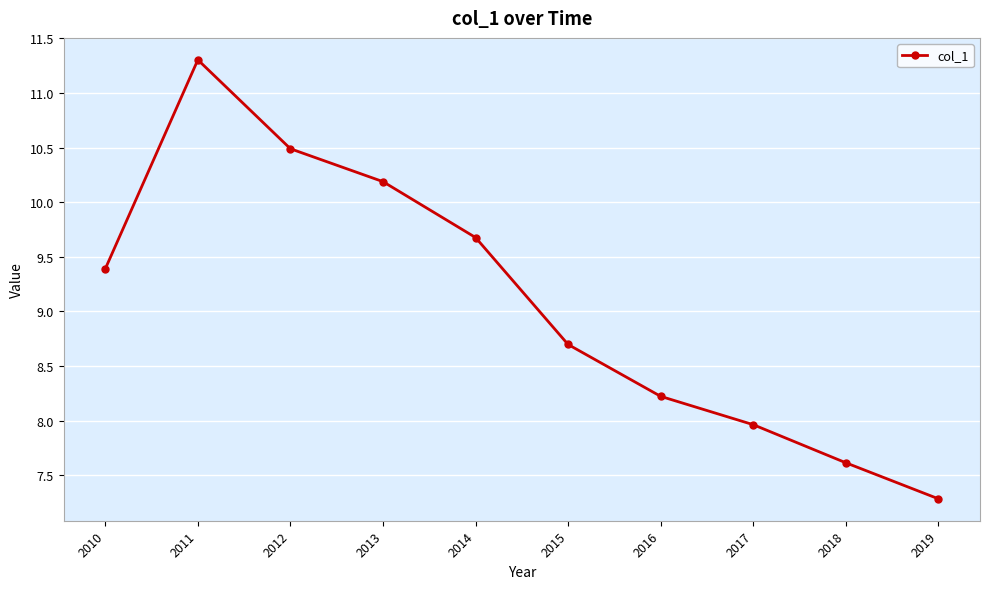

Which category has the lowest value across all series?

2019